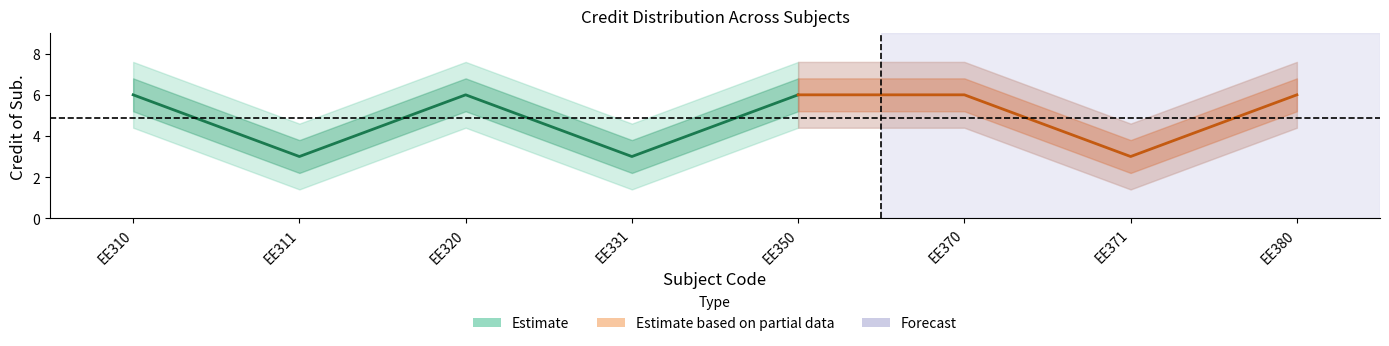

How many interior local valleys (lower than both neighbors) does the data have?

3